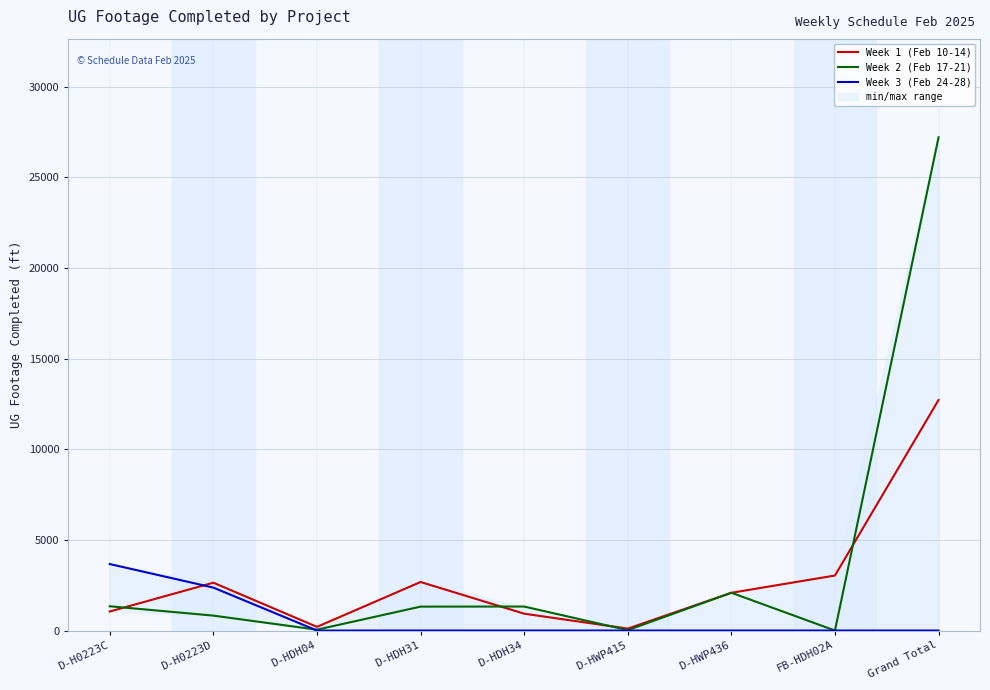

Rank the series by their average value, from lowest to highest.

Week 3 (Feb 24-28), Week 1 (Feb 10-14), Week 2 (Feb 17-21)